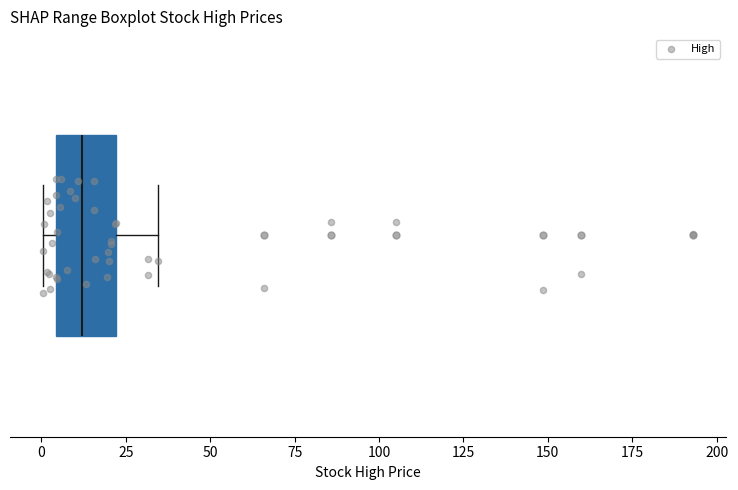

Transcribe this box plot: give where the median line is, the range the box spans, and where the two whiskers end, as read against the x-axis. The values are not printed on the chart, so give them approximately, as read against the axis.

median 10, box 5 to 20, whiskers 0 to 35